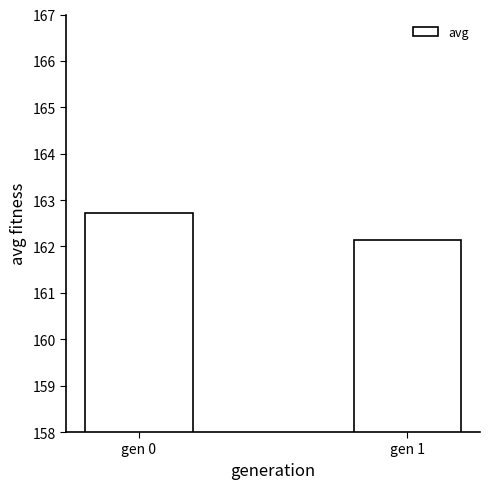

Reading left to right, transcribe all the data shown in this chart.

gen 0=162.7	gen 1=162.1